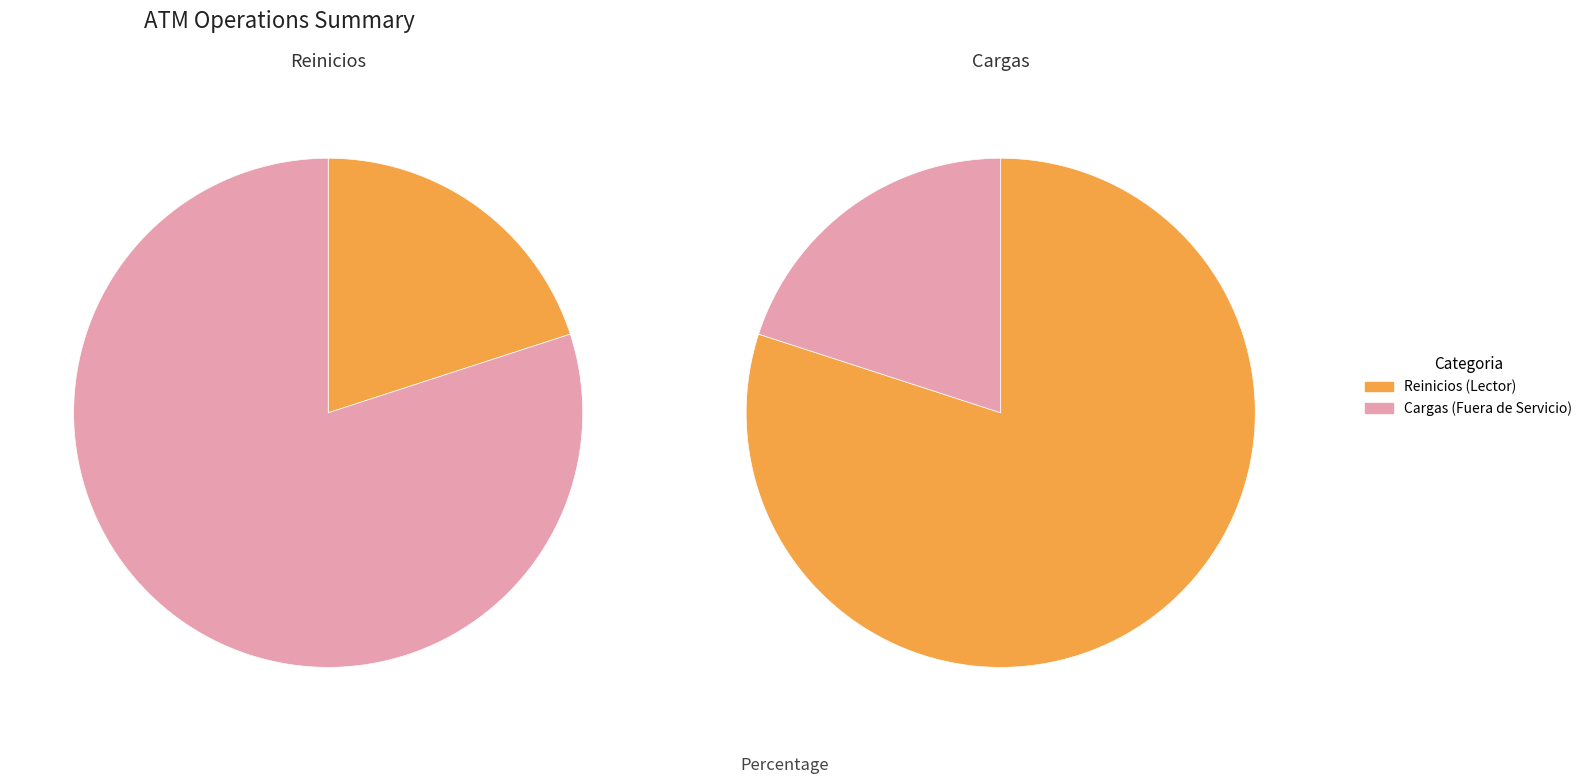

Which category accounts for the majority?

Cantidad Reinicios